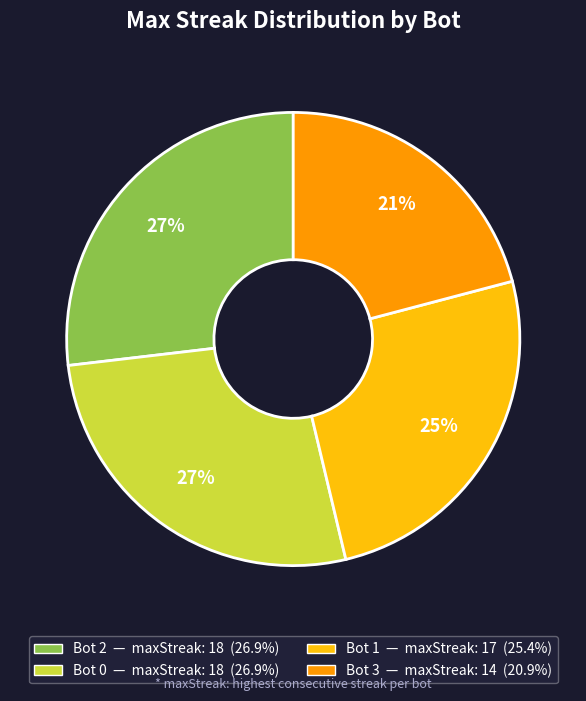

Which category has the smallest portion of the pie?

Bot 3